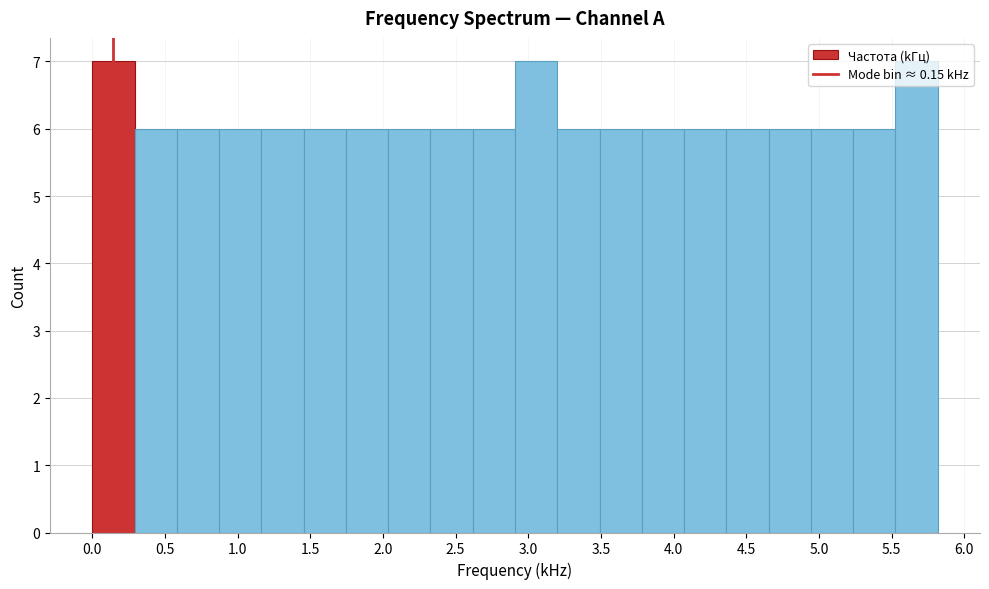

Reading left to right, list every bar in this chart as the range it spans on the x-axis followed by its height. Neither the bar edges nor the heights are printed on the chart, so give them approximately, as read against the axes.

0.00 to 0.30: 7
0.30 to 0.60: 6
0.60 to 0.85: 6
0.85 to 1.15: 6
1.15 to 1.45: 6
1.45 to 1.75: 6
1.75 to 2.05: 6
2.05 to 2.35: 6
2.35 to 2.60: 6
2.60 to 2.90: 6
2.90 to 3.20: 7
3.20 to 3.50: 6
3.50 to 3.80: 6
3.80 to 4.05: 6
4.05 to 4.35: 6
4.35 to 4.65: 6
4.65 to 4.95: 6
4.95 to 5.25: 6
5.25 to 5.55: 6
5.55 to 5.80: 7